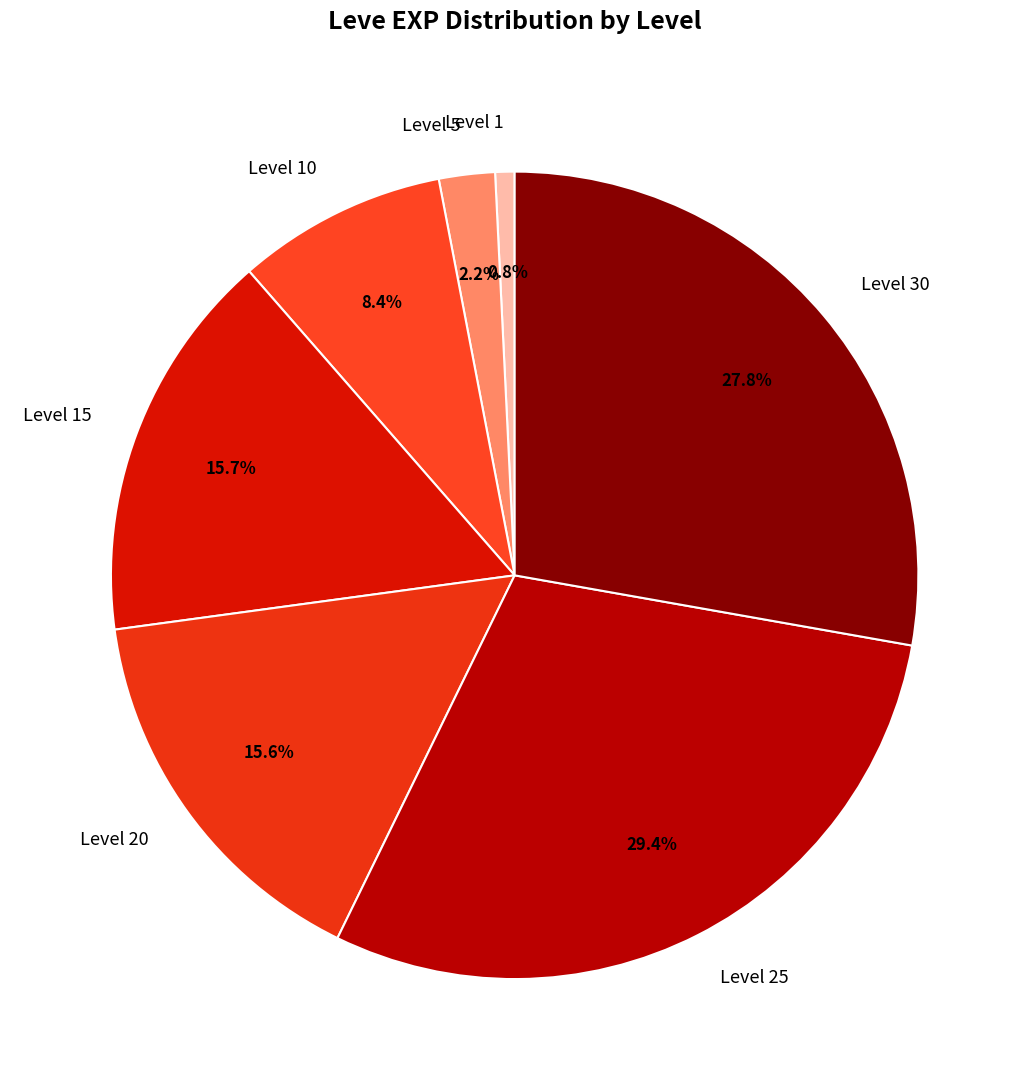

Is there any slice that represents more than half of the pie?

No